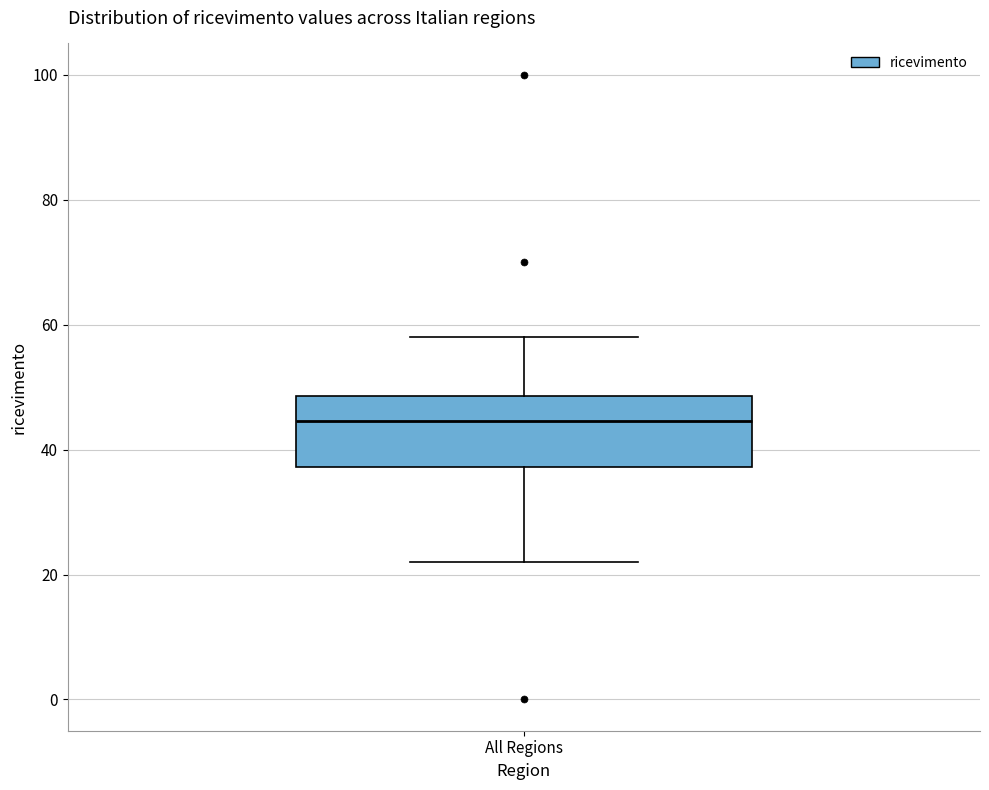

Where does the median line of the box for All Regions sit on the y-axis? The values are not printed on the chart, so give them approximately, as read against the axis.

44